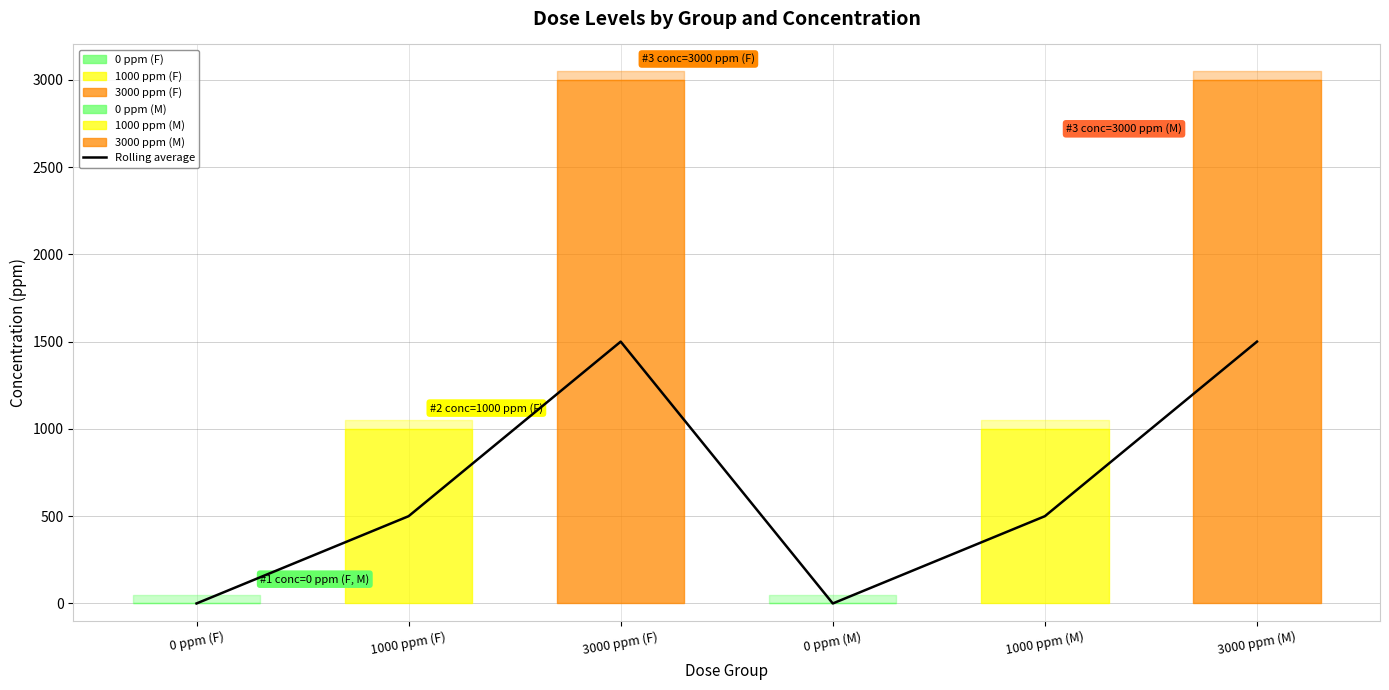

What is the label of the 6th point from the right?

0 ppm (F)